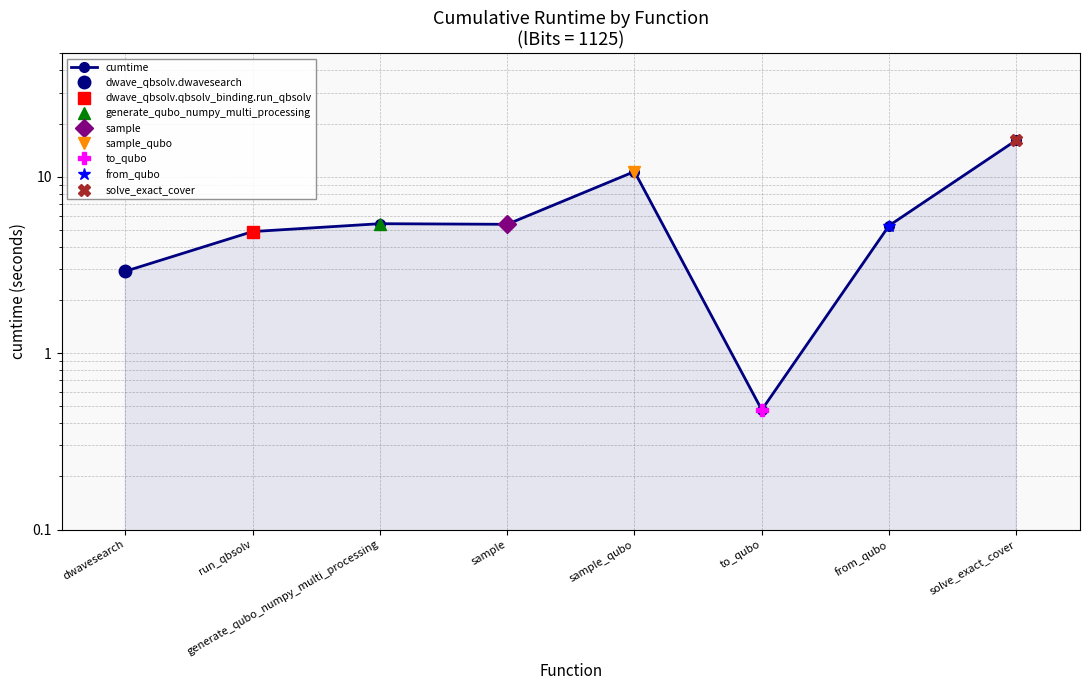

The chart shows a value of 1.9 at run_qbsolv. True or false?

False